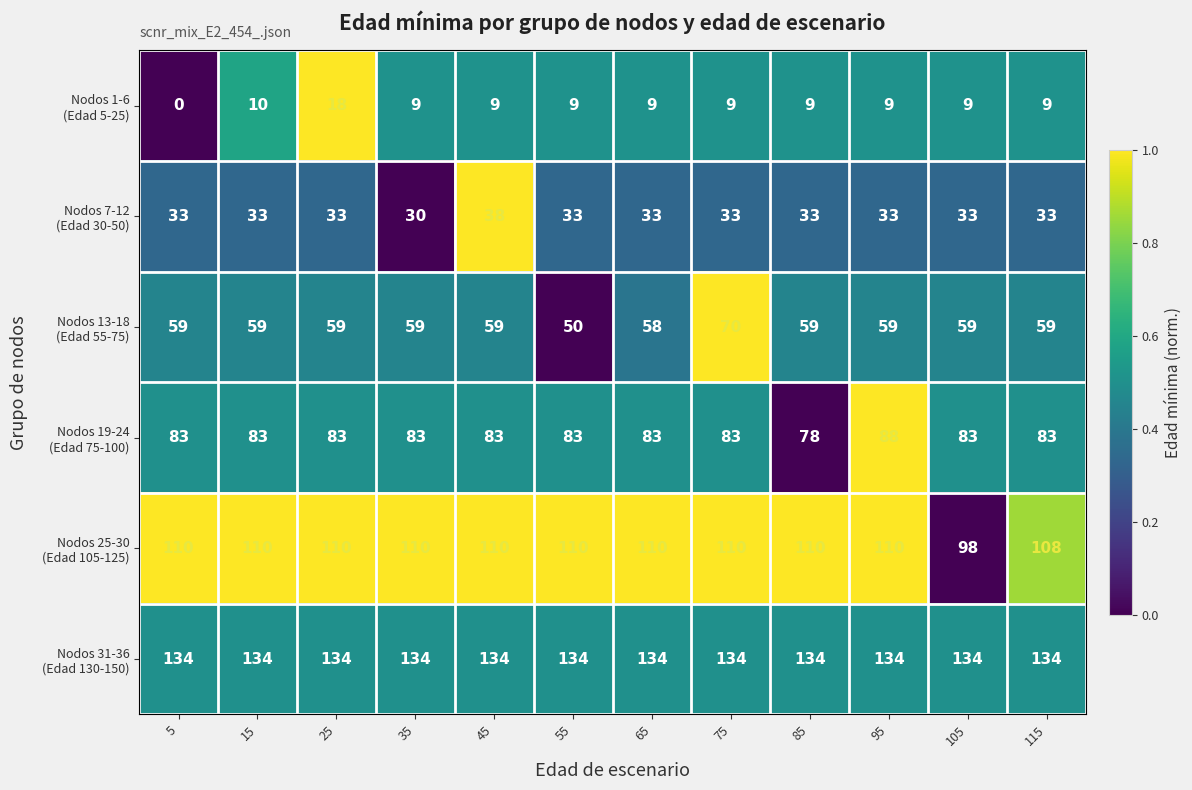

What is the total value across all series at 65?

427